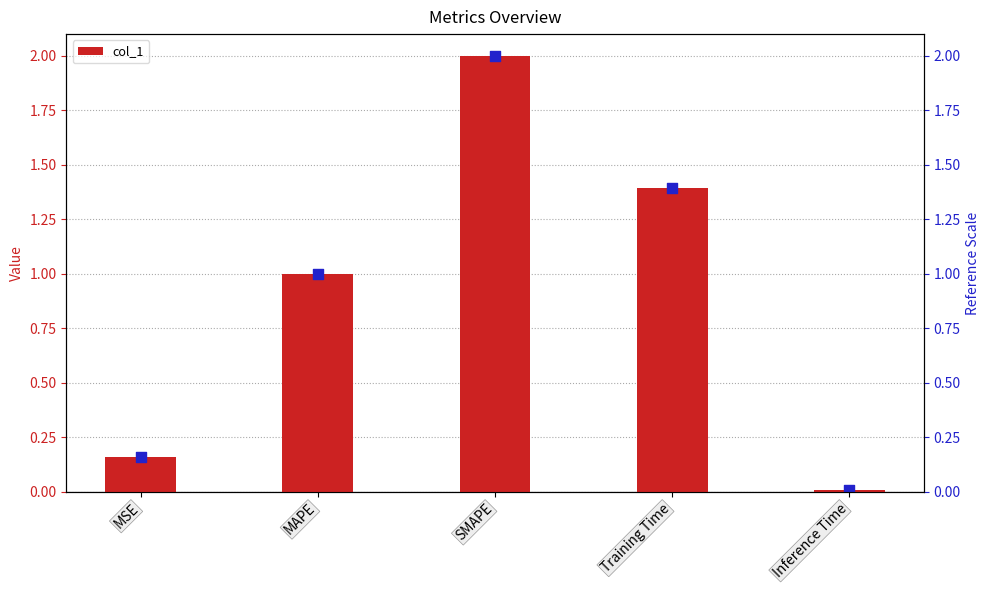

Which has a higher value, Training Time or Inference Time?

Training Time